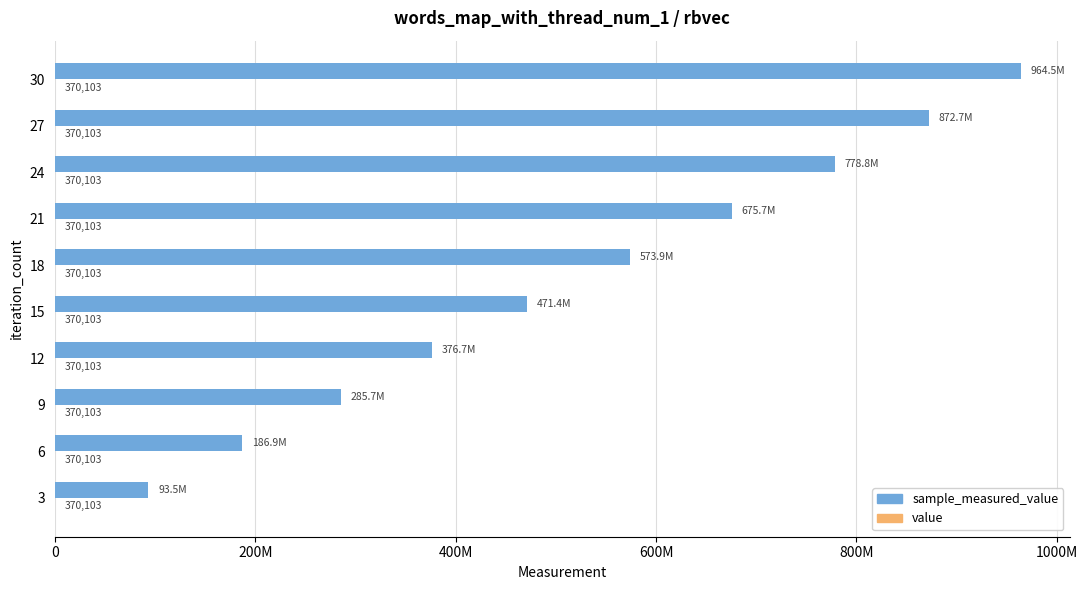

Are the bars grouped side by side (vs. stacked)?

Yes